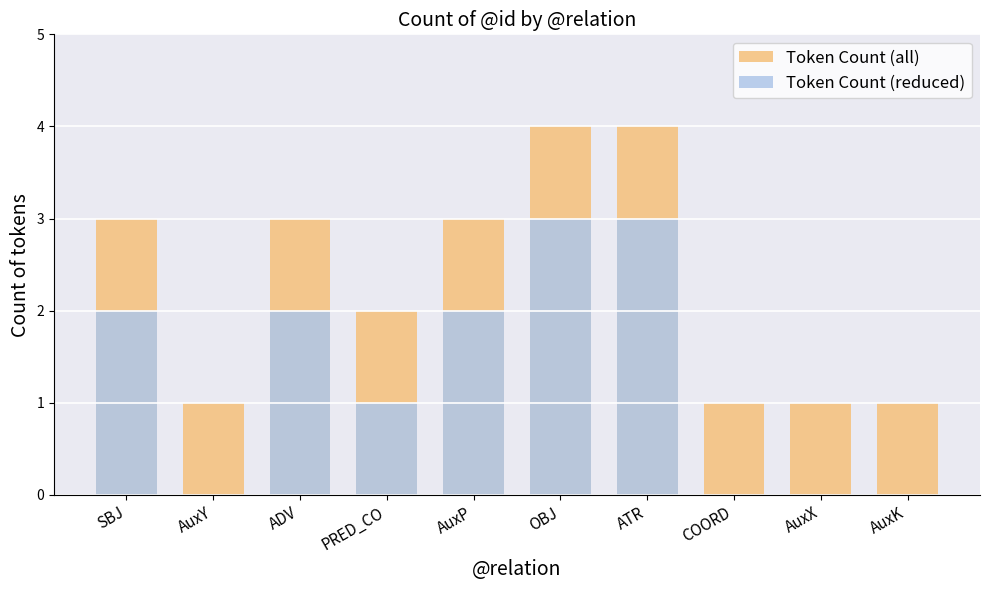

Which series has the largest total across all categories?

Token Count (all)